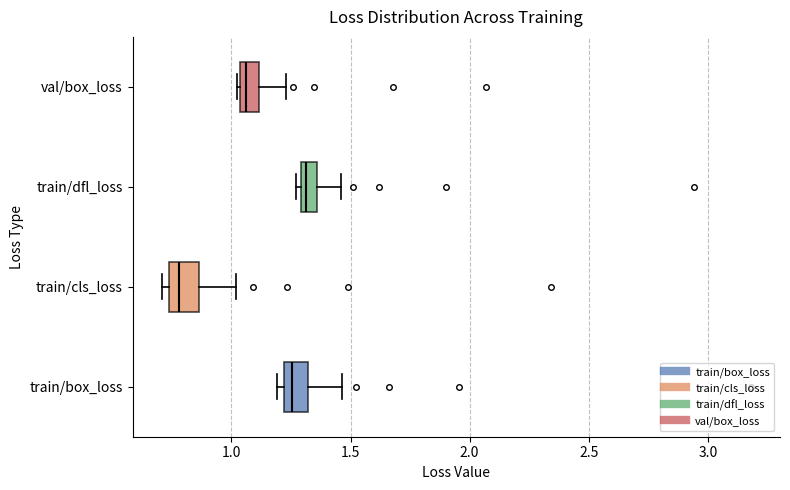

Which box has the furthest to the left median line?

train/cls_loss